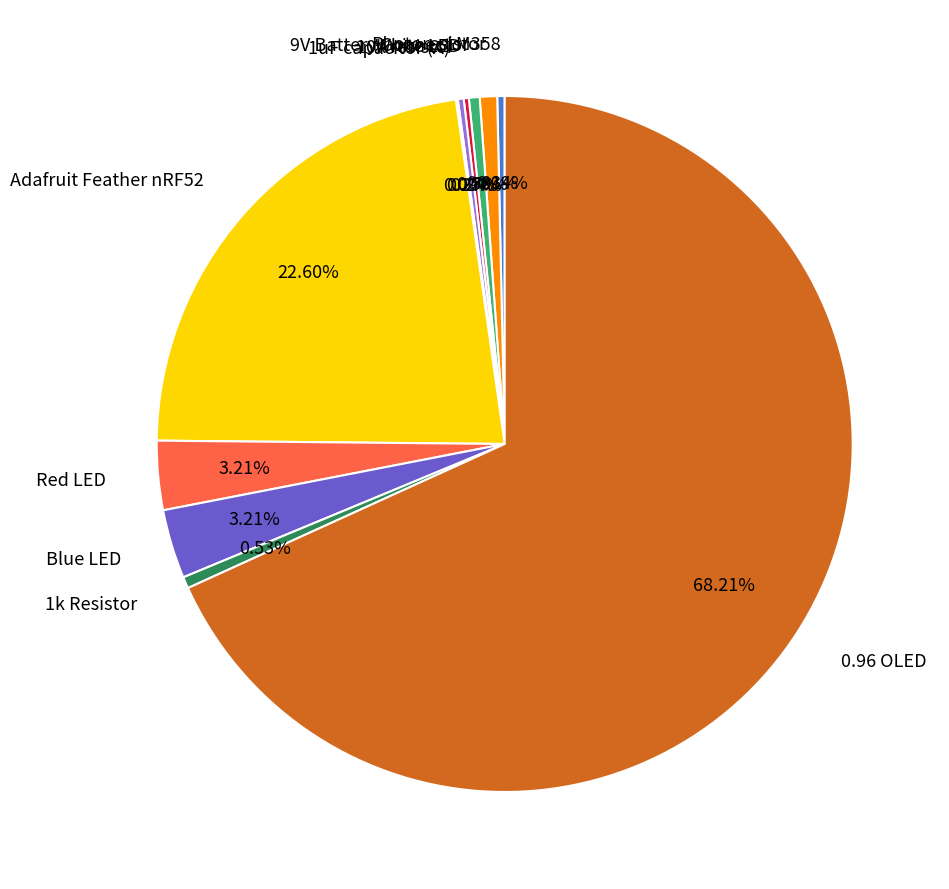

To the nearest percent, what is the average slice percentage?

9%